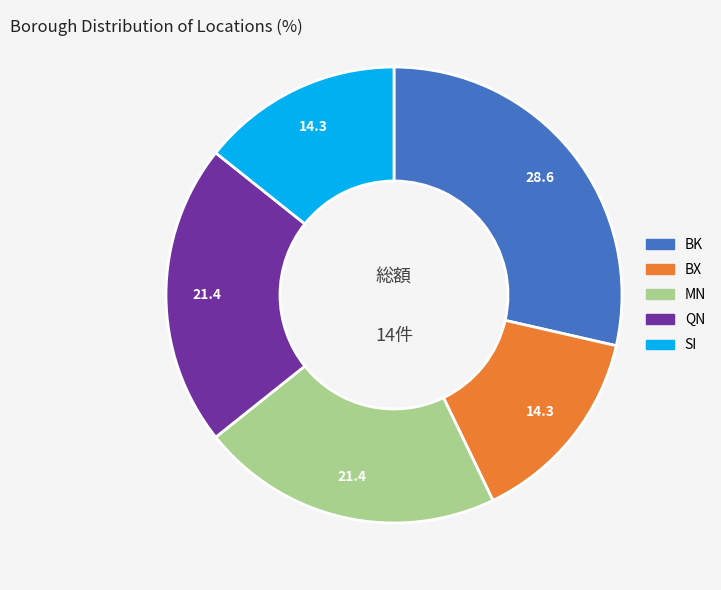

Approximately how many times larger is the value at MN compared to BK?

0.8